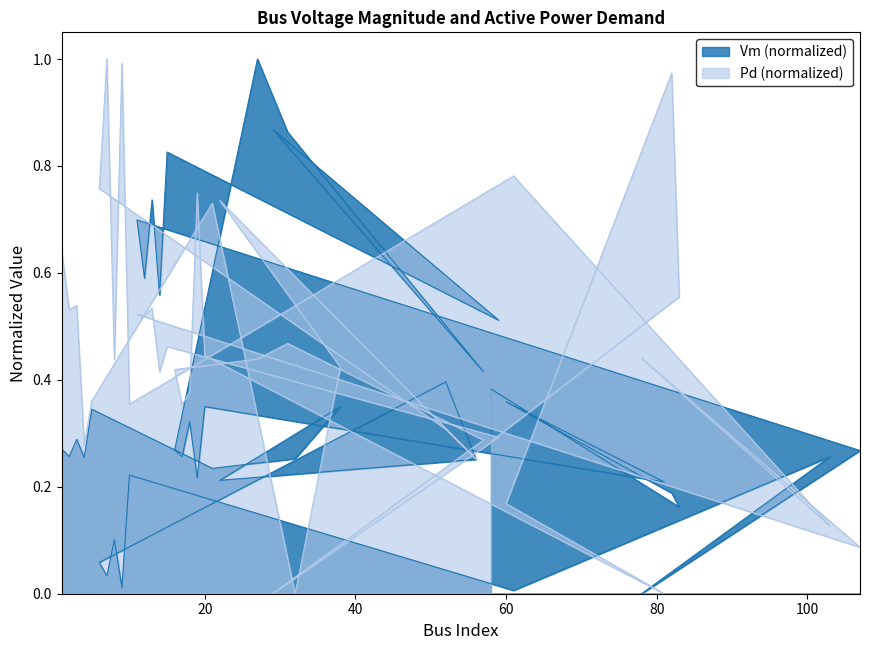

Reading left to right, list all the values displayed in this chart.

Vm: 1=0.3	2=0.3	3=0.3	4=0.3	5=0.3	21=0.2	32=0.3	38=0.4	22=0.2	56=0.3	52=0.4	6=0.1	7=0.0	8=0.1	9=0.0	10=0.2	61=0.0	103=0.3	78=0.0	107=0.3	11=0.7	12=0.6	13=0.7	14=0.6	15=0.8	59=0.5	29=0.9	57=0.4	31=0.9	27=1.0	16=0.3	17=0.3	18=0.3	19=0.2	20=0.3	81=0.2	60=0.4	82=0.2	83=0.2	58=0.4
Pd: 1=0.6	2=0.5	3=0.5	4=0.3	5=0.4	21=0.7	32=0.0	38=0.4	22=0.7	56=0.3	52=0.3	6=0.8	7=1.0	8=0.4	9=1.0	10=0.4	61=0.8	103=0.1	78=0.4	107=0.1	11=0.5	12=0.5	13=0.5	14=0.4	15=0.5	59=0.3	29=0.0	57=0.3	31=0.5	27=0.4	16=0.4	17=0.4	18=0.4	19=0.7	20=0.4	81=0.0	60=0.2	82=1.0	83=0.6	58=0.3